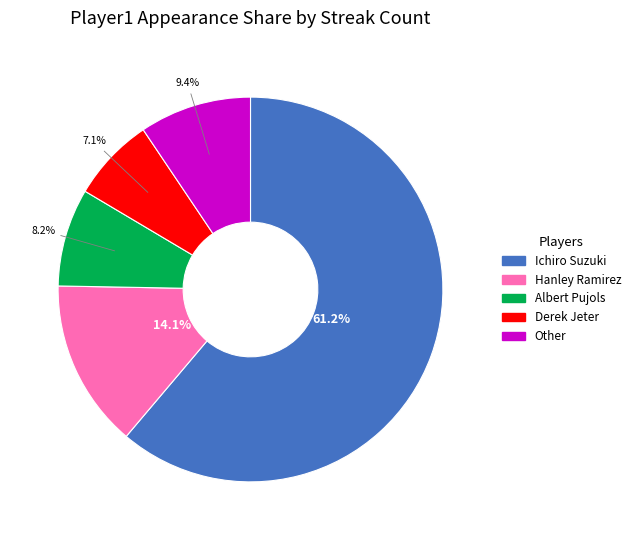

Do Other and Albert Pujols together represent more than half of the pie?

No